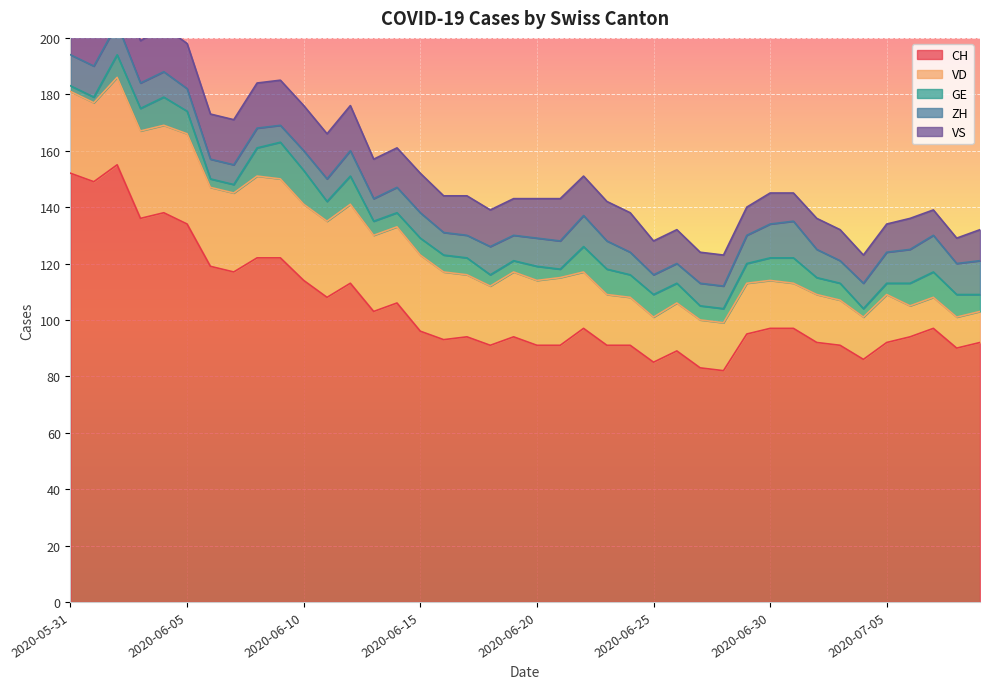

What is the label of the 24th point from the left?

2020-06-23